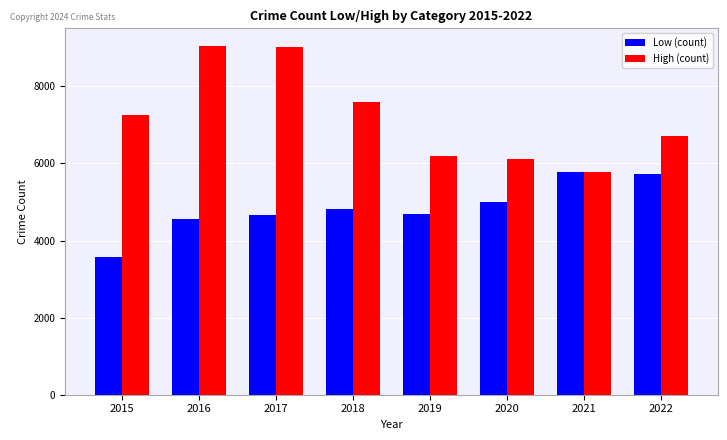

True or false: High (count) has a value of 4548 at 2022.

False